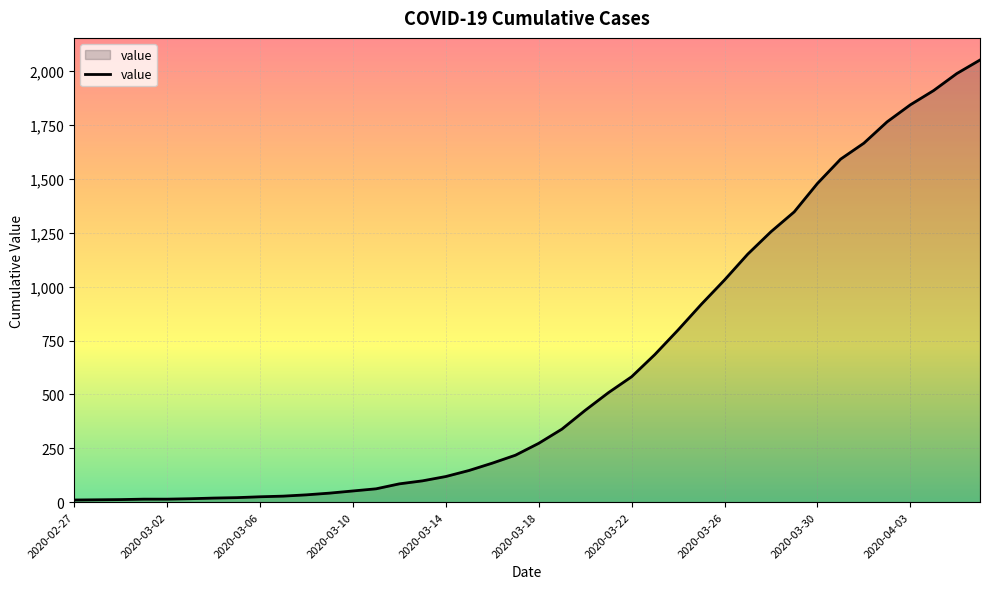

What is the difference between the maximum and minimum values?

2042